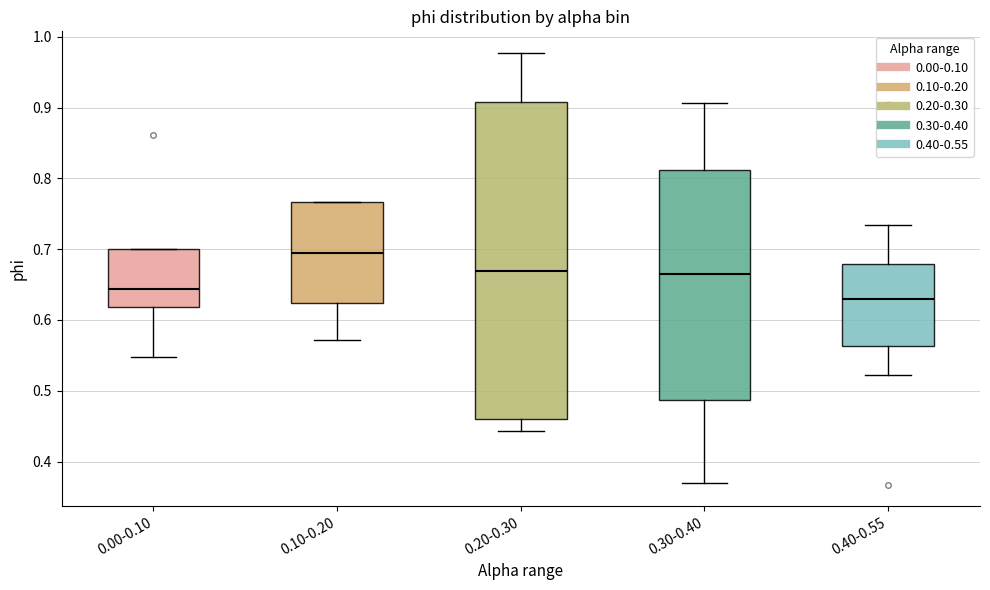

Where is the upper edge of the box for 0.30-0.40 on the y-axis? The values are not printed on the chart, so give them approximately, as read against the axis.

0.81